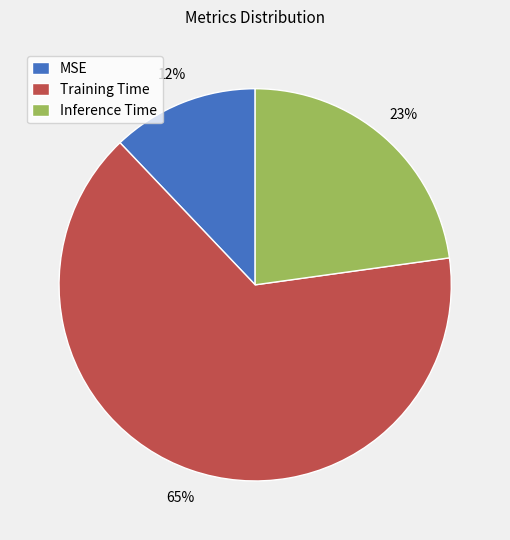

The MSE slice represents 12% of the pie. True or false?

True